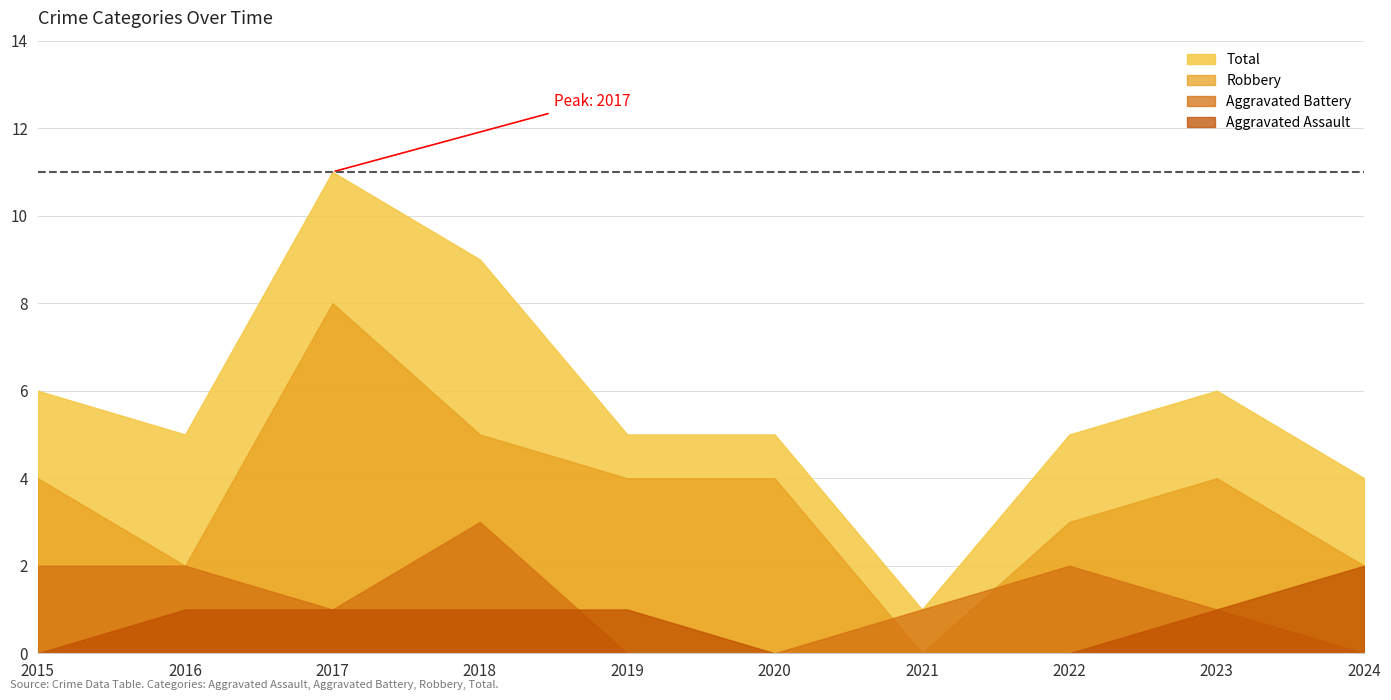

How many data points in Aggravated Battery are less than 1?

3